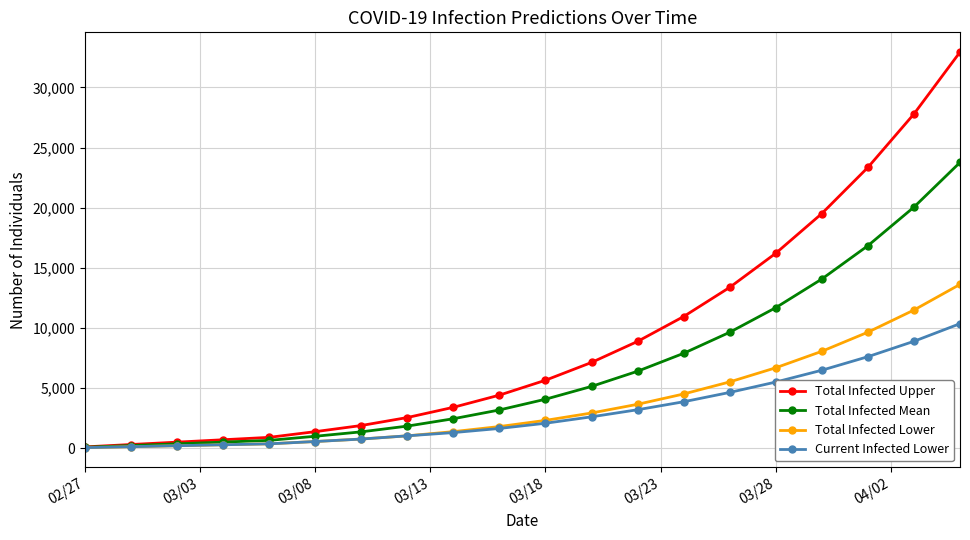

What is the greatest value displayed?

32935